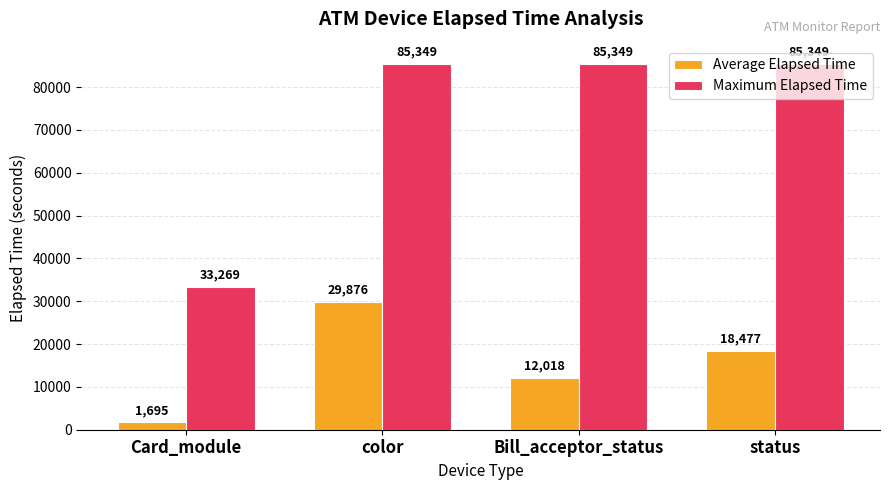

Which series has the largest range (max minus min)?

Maximum Elapsed Time